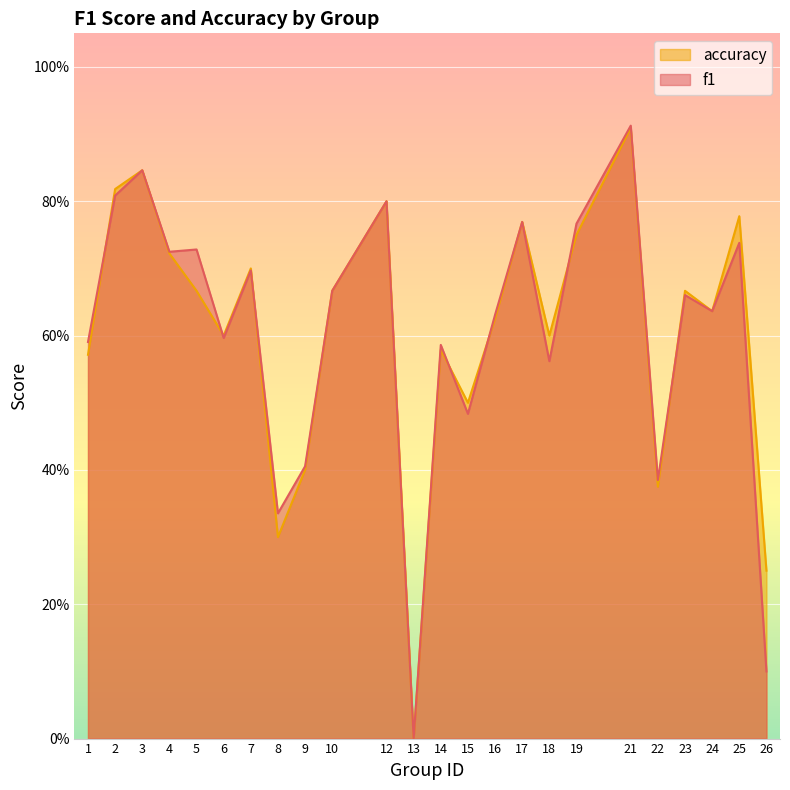

True or false: accuracy has more than 1 points higher than both neighbors.

True